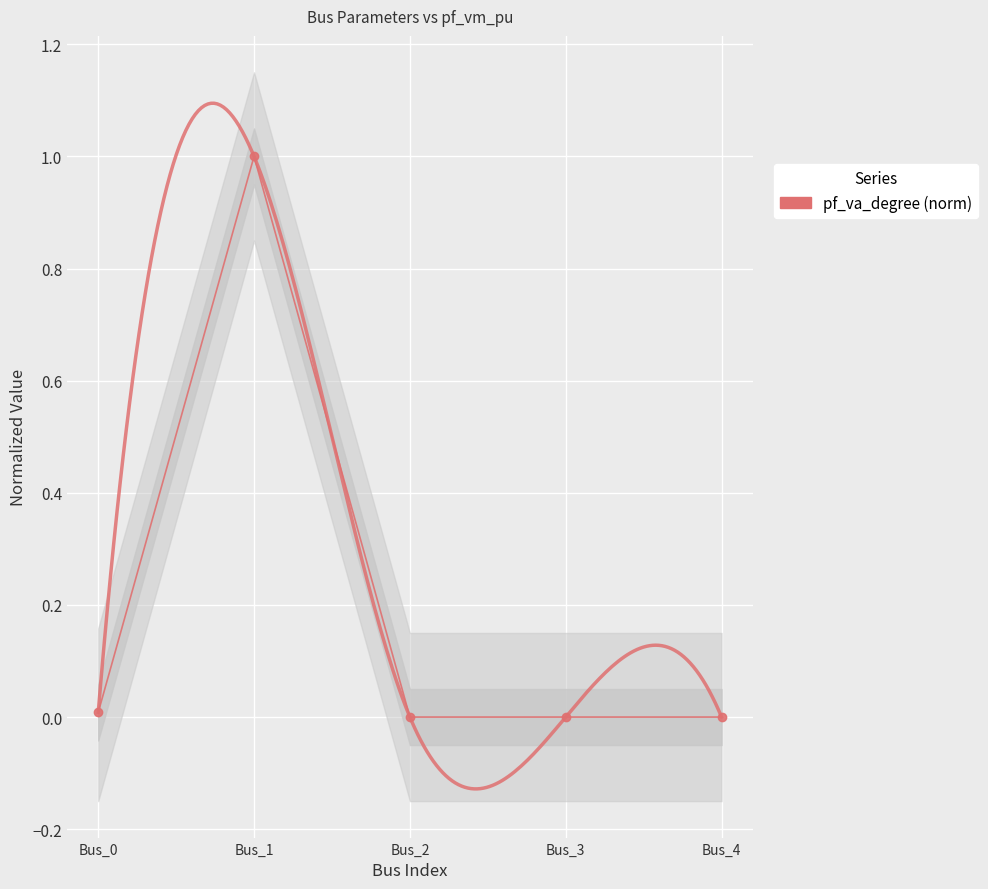

What is the difference between the maximum and second lowest values?

1.0